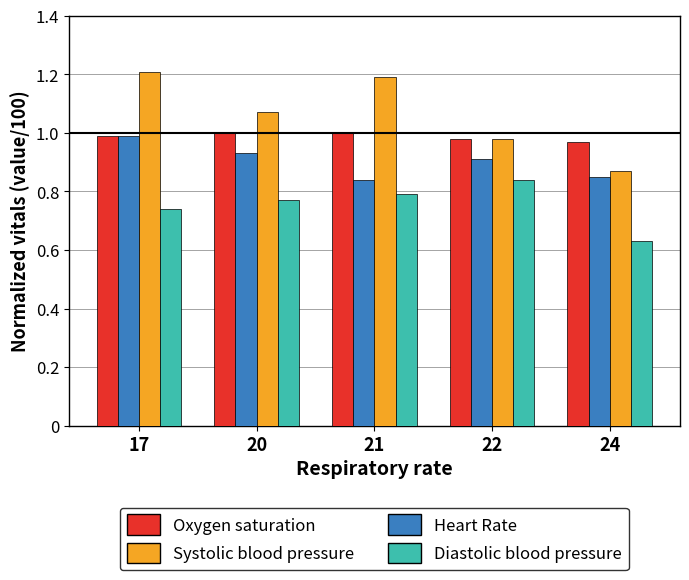

Does the chart contain stacked bars?

No